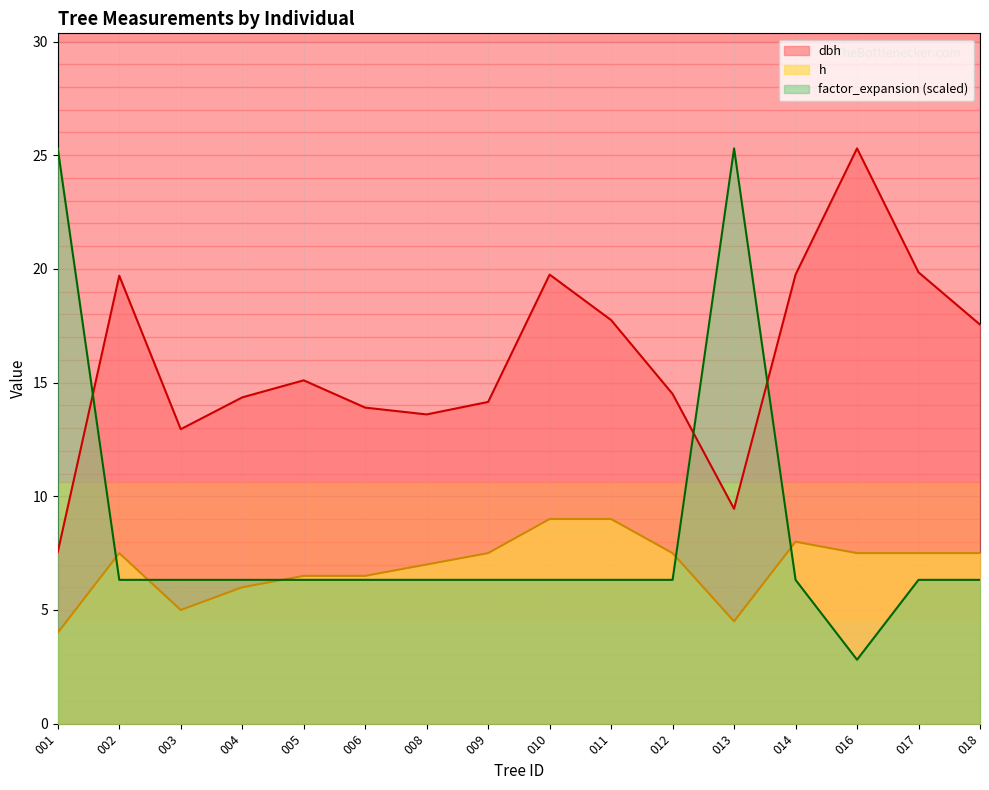

What is the sum of all factor_expansion values?

135.6